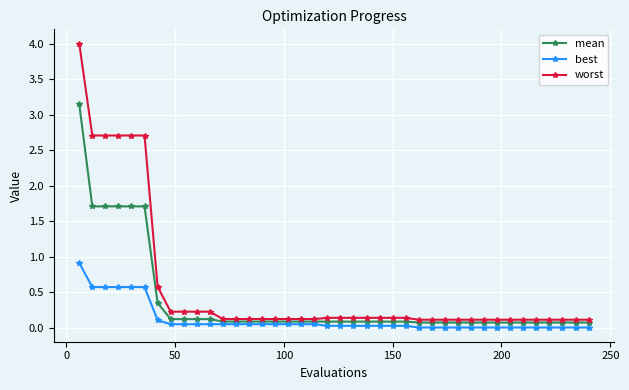

Which series has the largest total across all categories?

worst